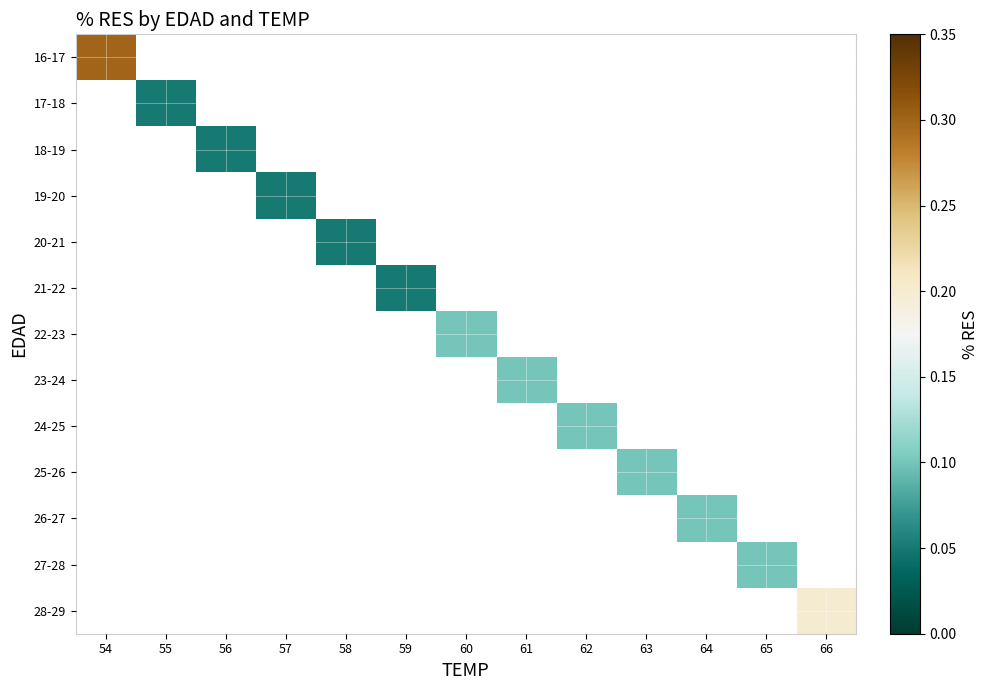

Is the value of 25-26 at 64 greater than the value of 22-23 at 58?

No